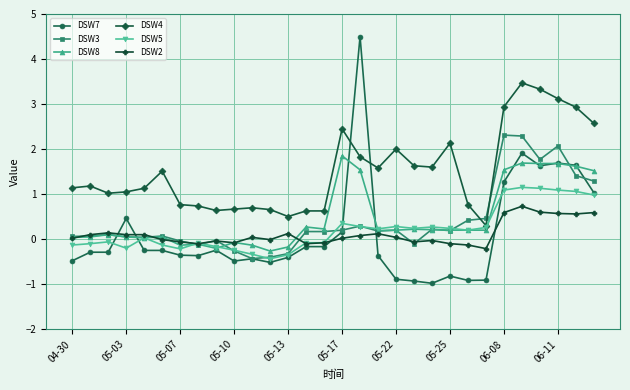

Which series has the widest spread of values?

DSW7